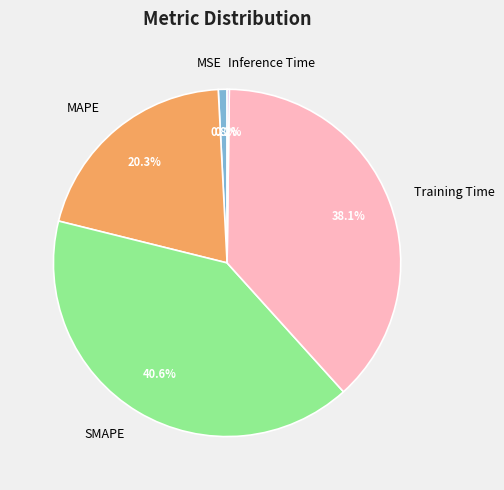

What is the largest slice in the pie chart?

SMAPE